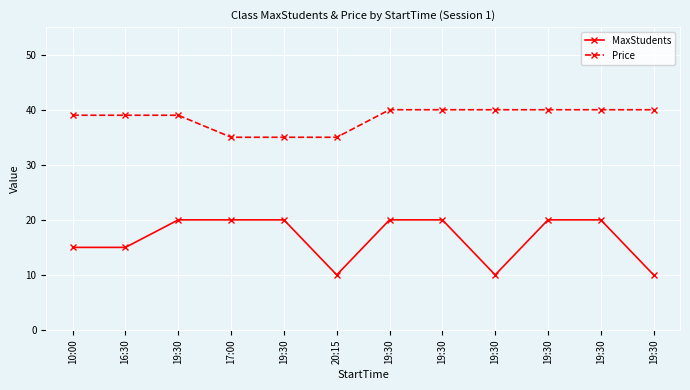

Count the MaxStudents values in the range 15 to 20.

9